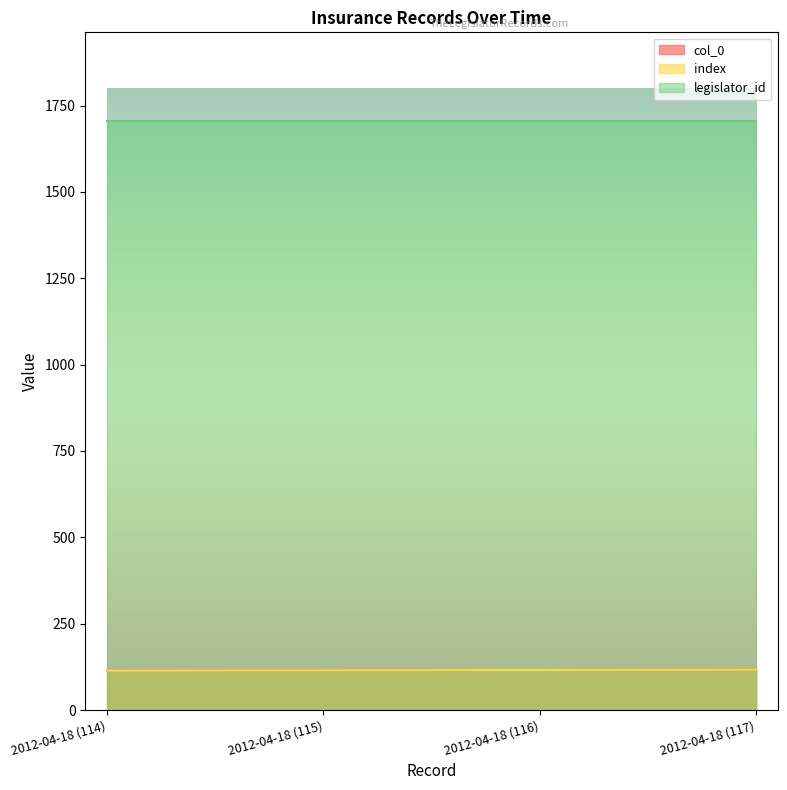

Which has a higher value, 2012-04-18 (115) or 2012-04-18 (117)?

2012-04-18 (117)